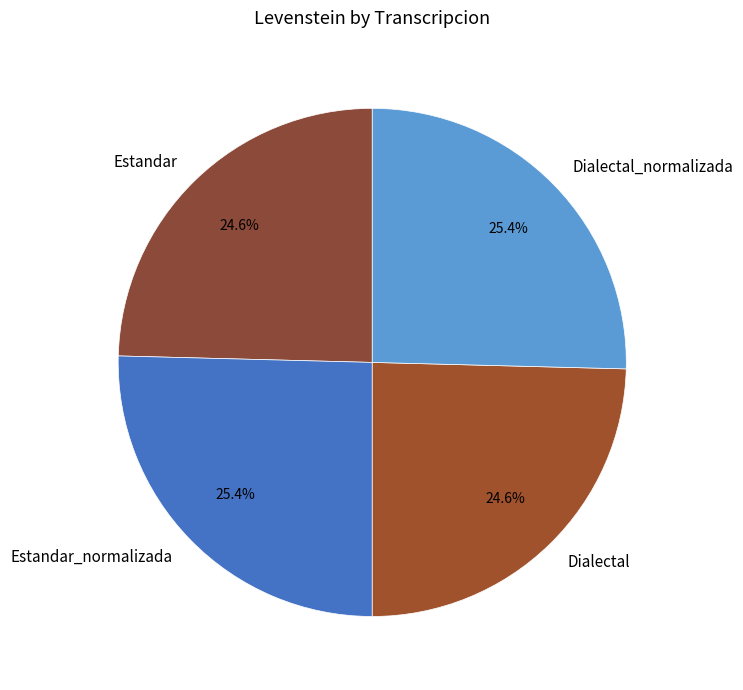

What percentage is the Estandar_normalizada slice, to the nearest percent?

25%